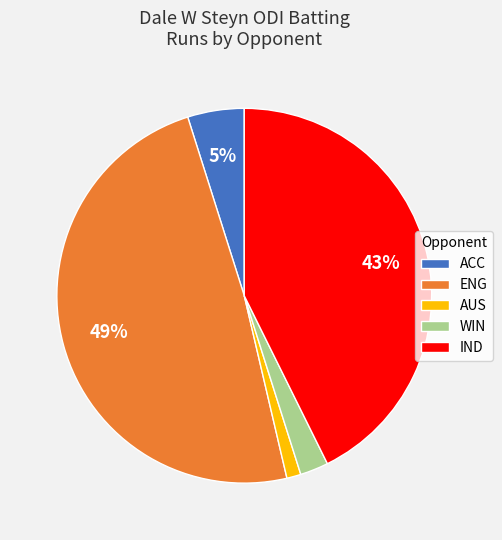

Which slice is the smallest?

AUS